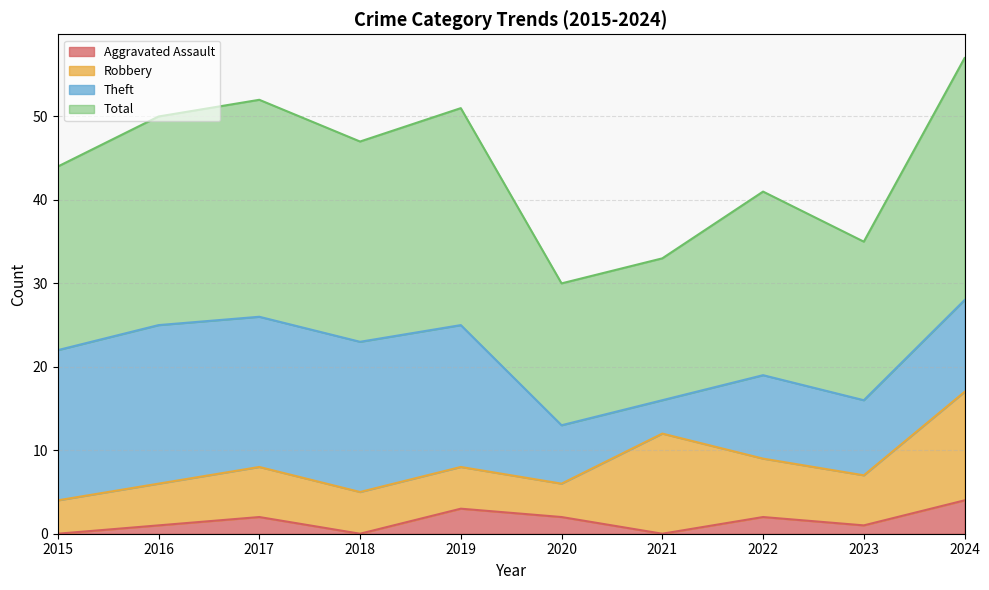

Is it true that Aggravated Assault equals 0 at 2021?

True